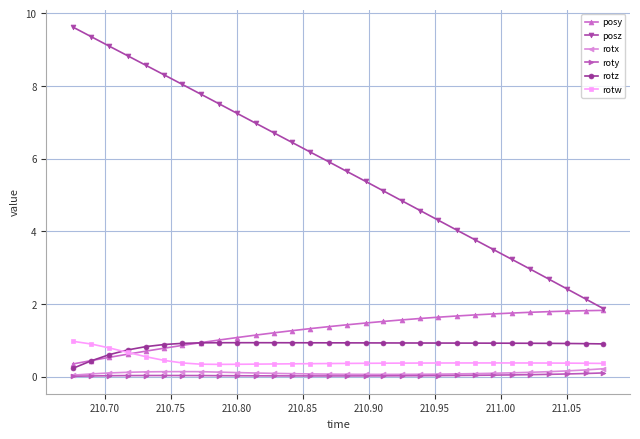

Which series has the largest total across all categories?

posz